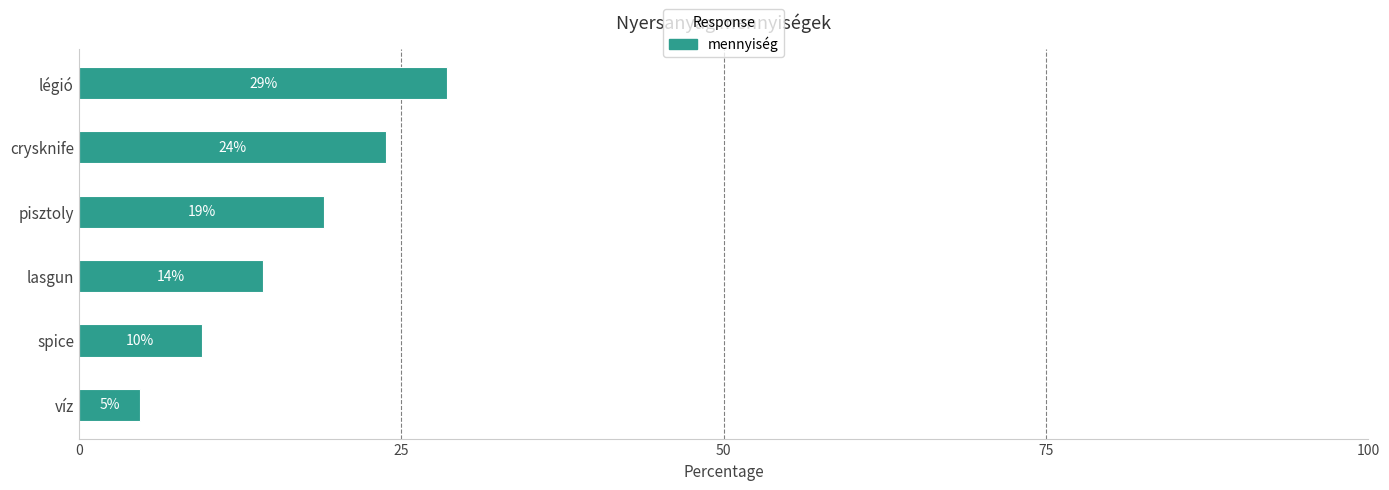

How many bars are there in total?

6